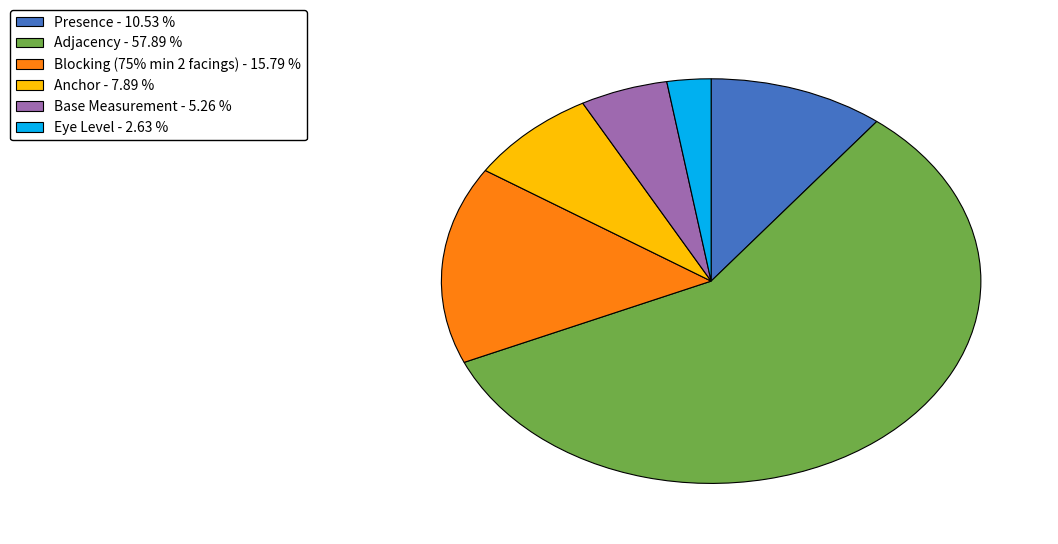

Do Presence - 10.53 % and Blocking (75% min 2 facings) - 15.79 % together represent more than half of the pie?

No